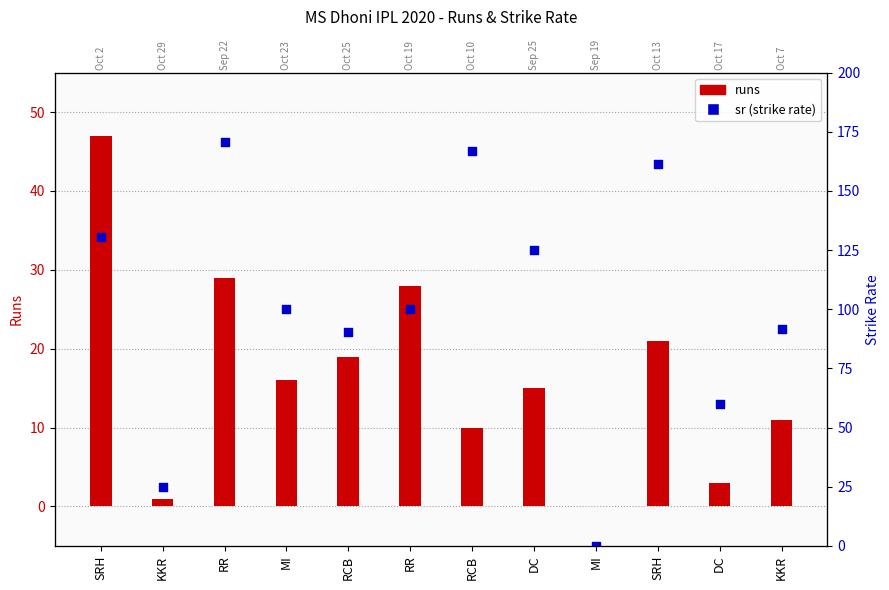

Which series has the largest Y range (max minus min)?

sr